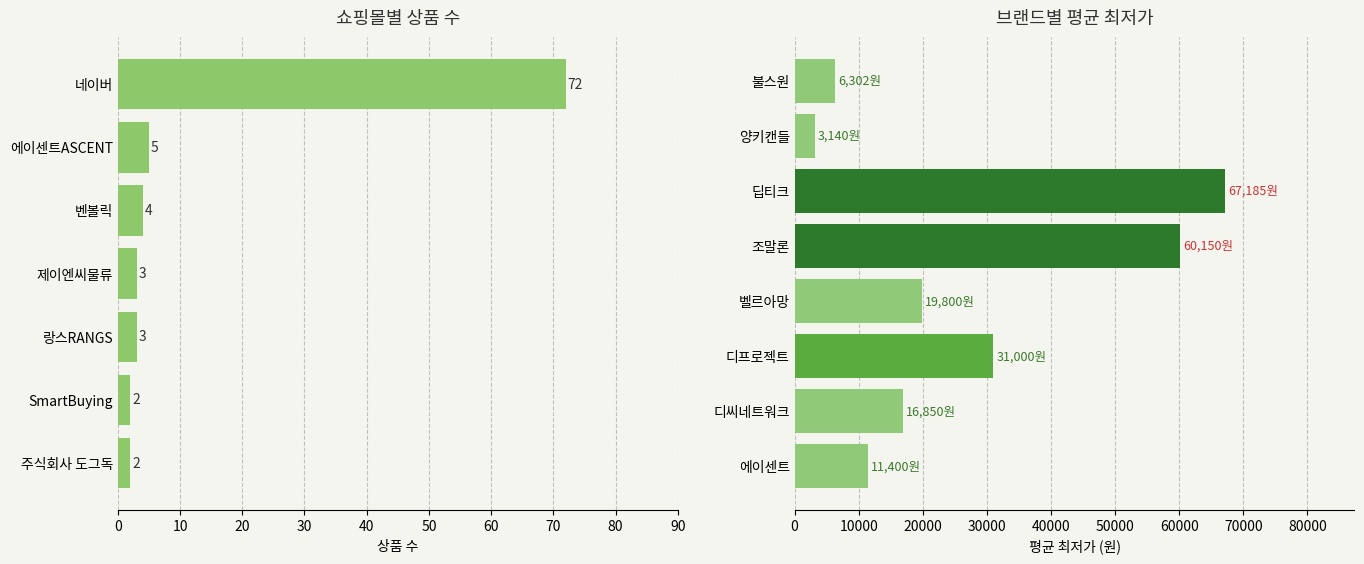

Rank the series by their average value, from highest to lowest.

평균최저가, 상품수